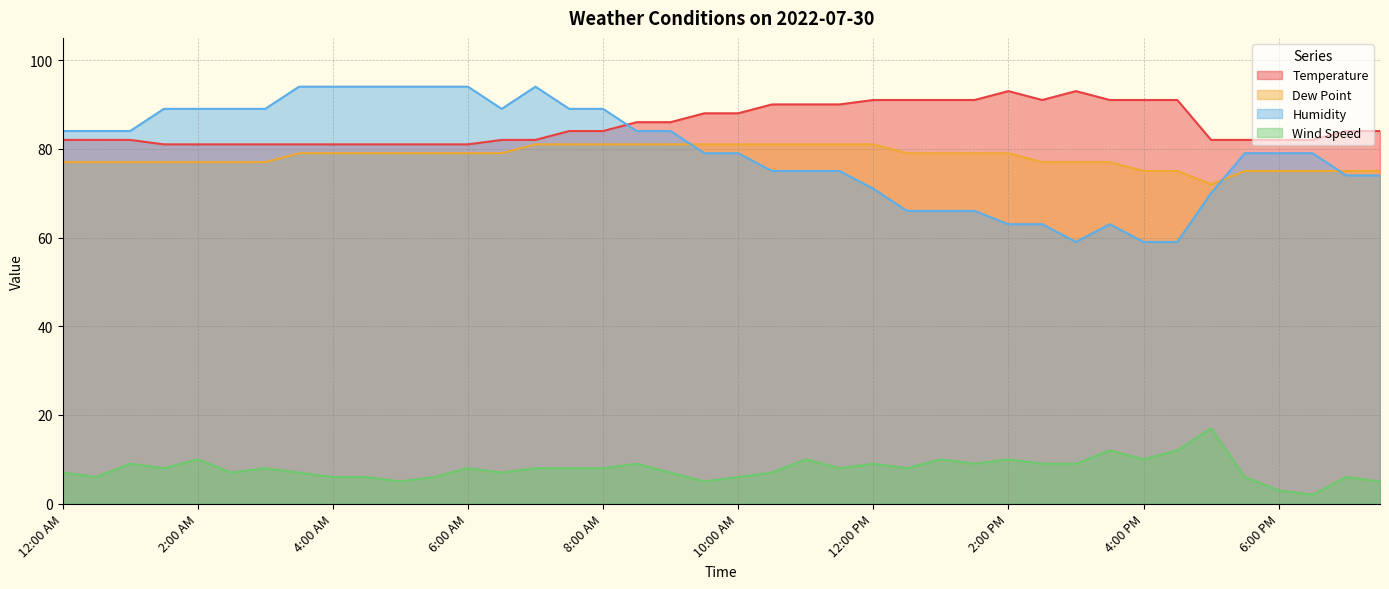

True or false: Dew Point and Humidity intersect in this chart.

True